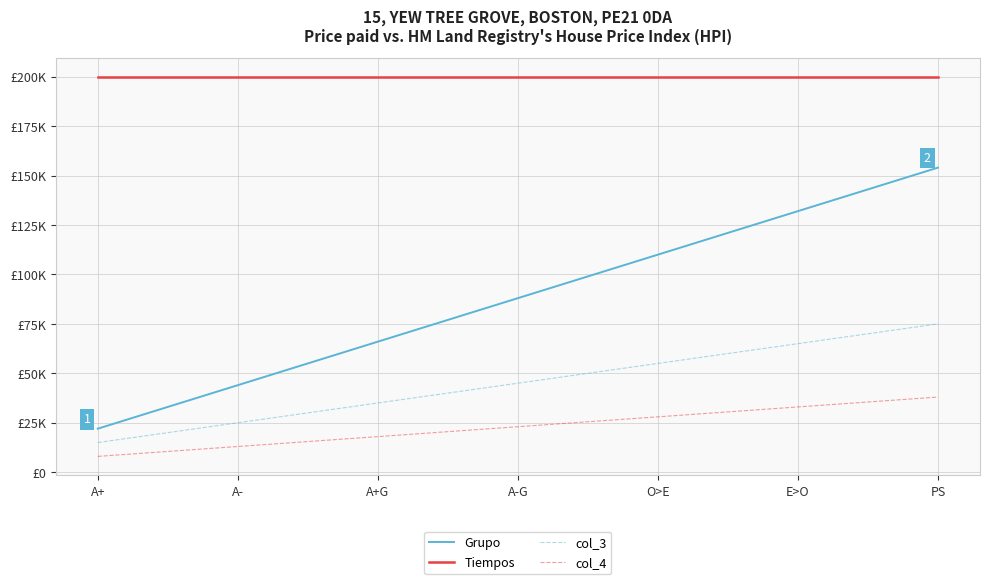

What position from the right is A-?

6